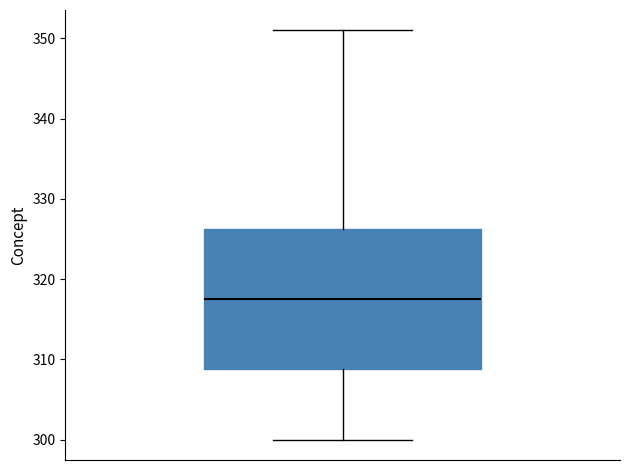

Read this box plot against the y-axis: the position of the median line, the range covered by the box, and the ends of both whiskers. The values are not printed on the chart, so give them approximately, as read against the axis.

median 318, box 309 to 326, whiskers 300 to 351